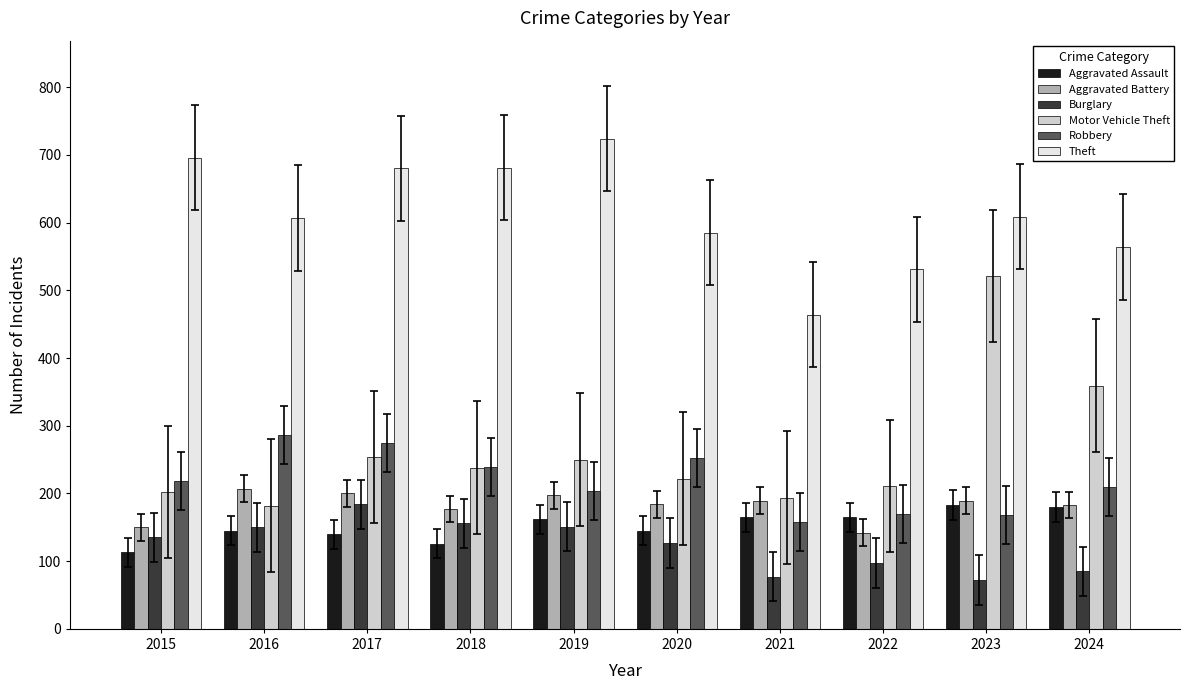

What is the average value of the Robbery series?

218